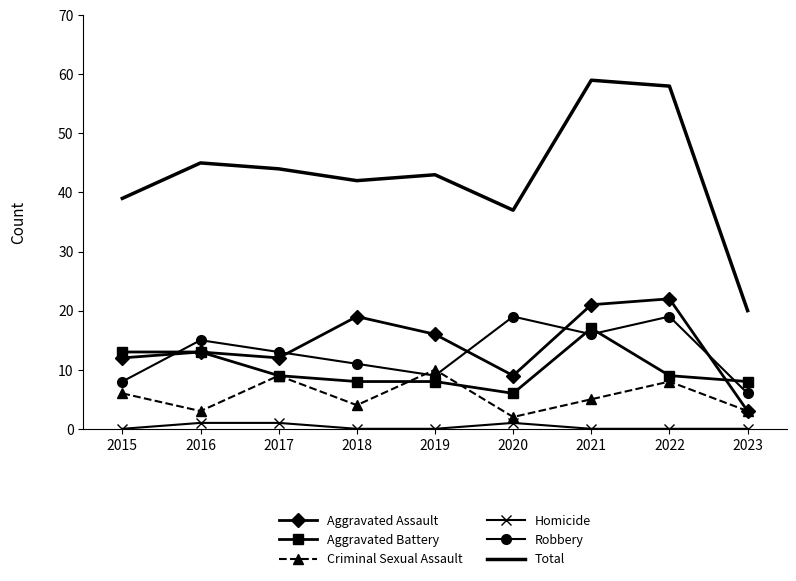

What is the difference between the highest and lowest values at 2023?

20